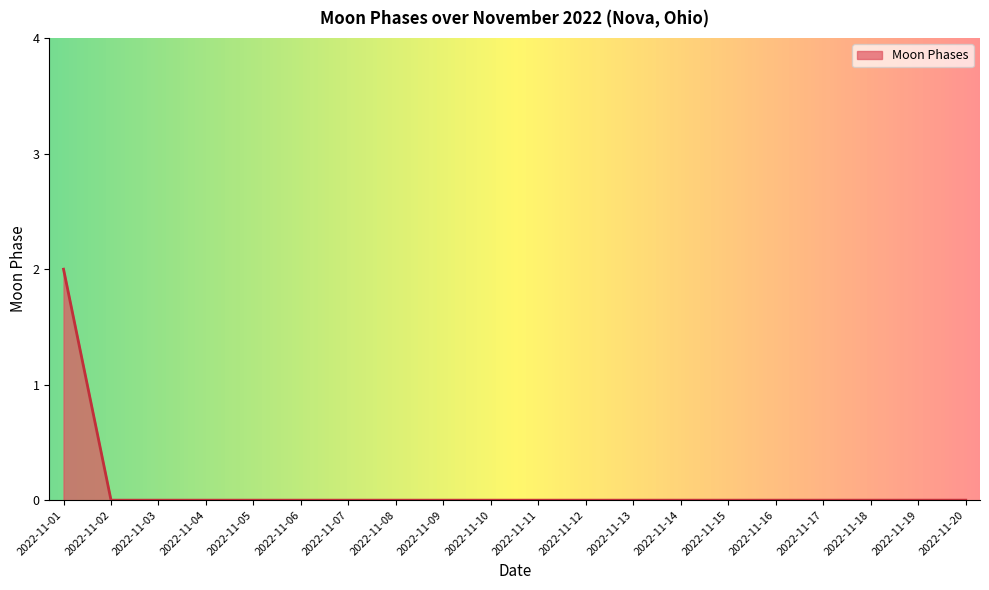

Reading left to right, list all the values displayed in this chart.

2022-11-01=2	2022-11-02=0	2022-11-03=0	2022-11-04=0	2022-11-05=0	2022-11-06=0	2022-11-07=0	2022-11-08=0	2022-11-09=0	2022-11-10=0	2022-11-11=0	2022-11-12=0	2022-11-13=0	2022-11-14=0	2022-11-15=0	2022-11-16=0	2022-11-17=0	2022-11-18=0	2022-11-19=0	2022-11-20=0